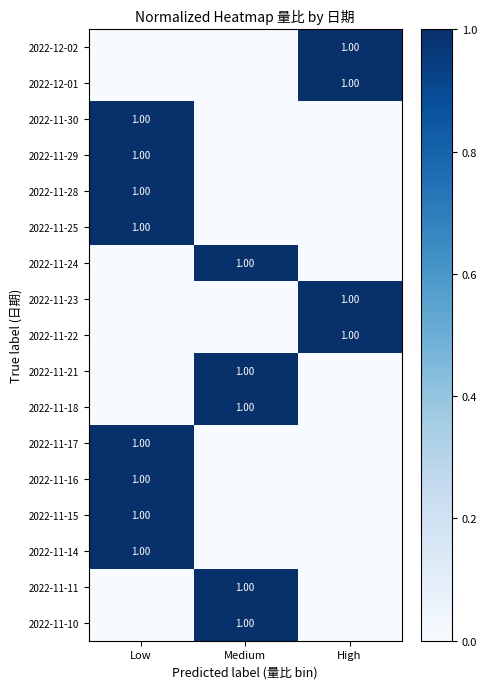

How many positive values does the 2022-11-10 series have?

1